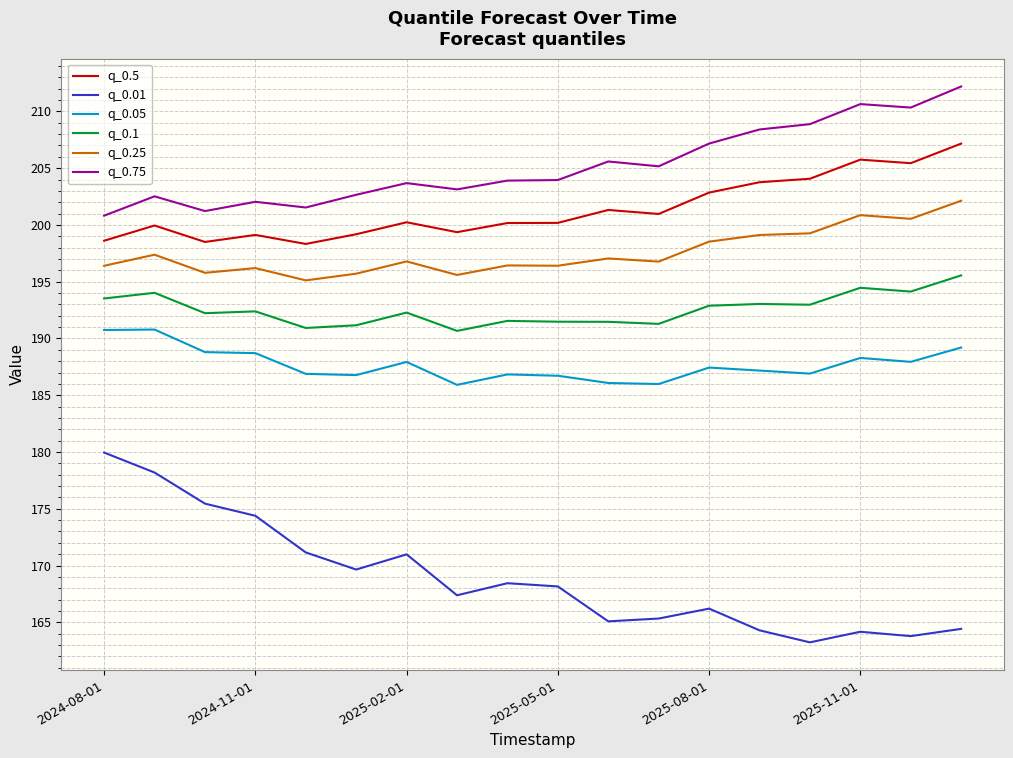

How many lines are shown in the chart?

6